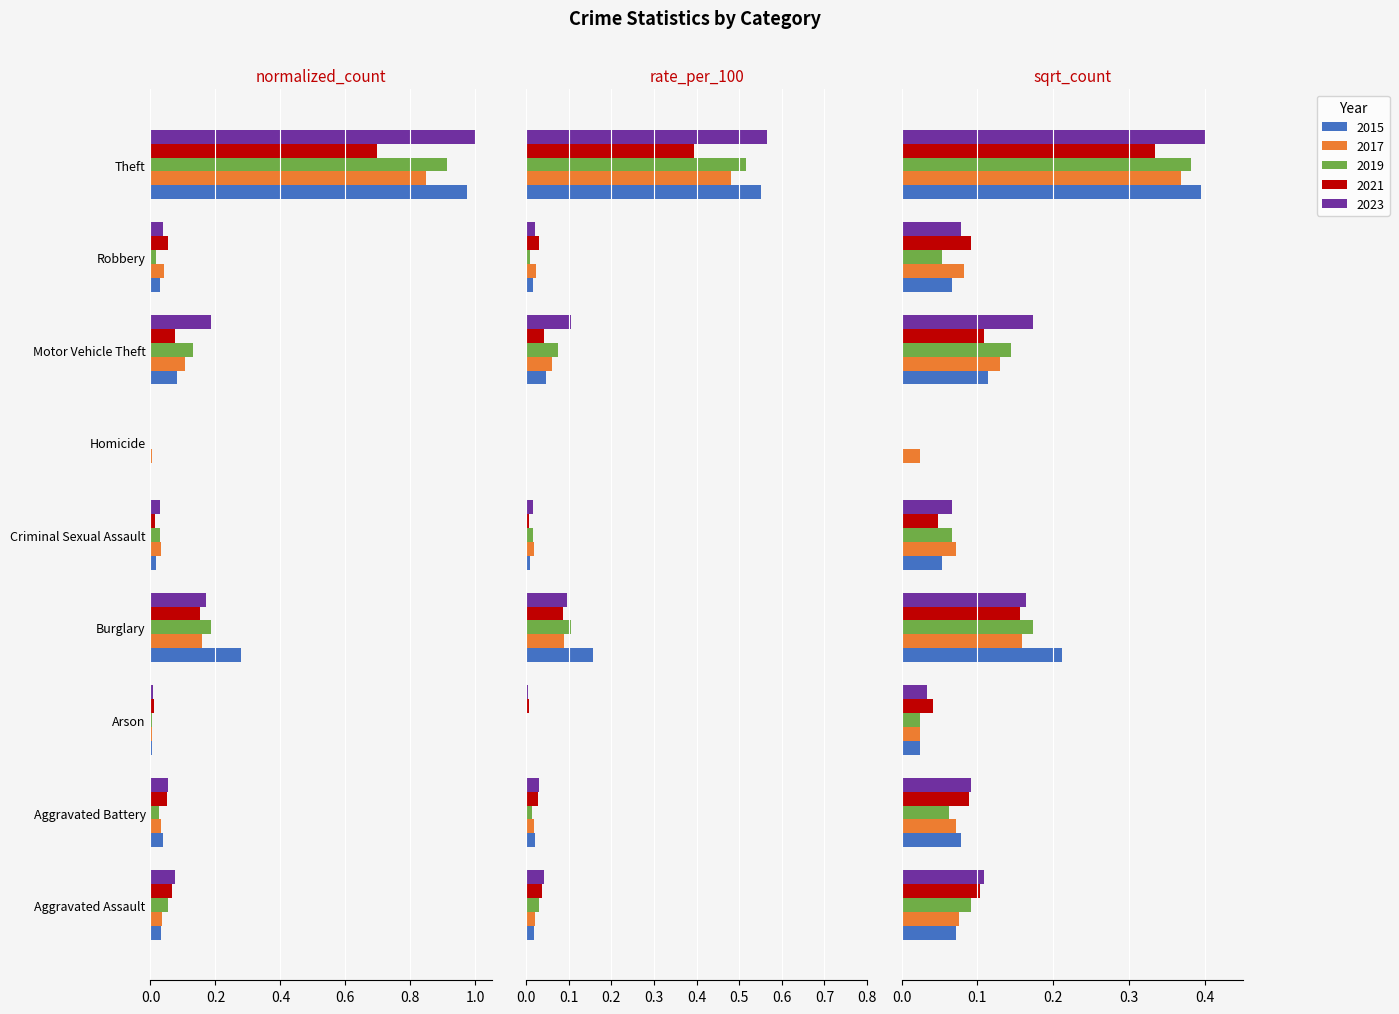

How many bars are there in each group?

5